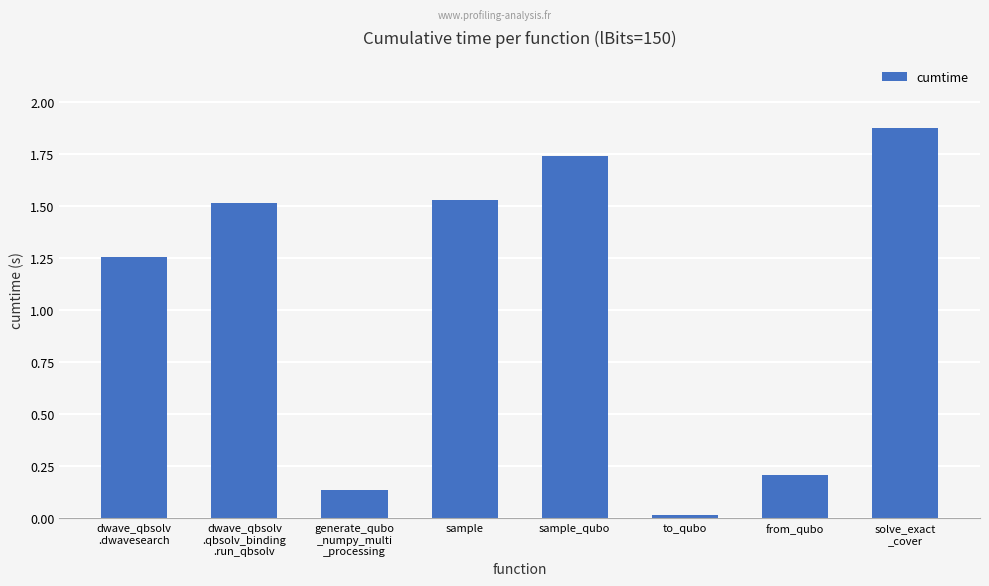

Are the bars grouped side by side (vs. stacked)?

No